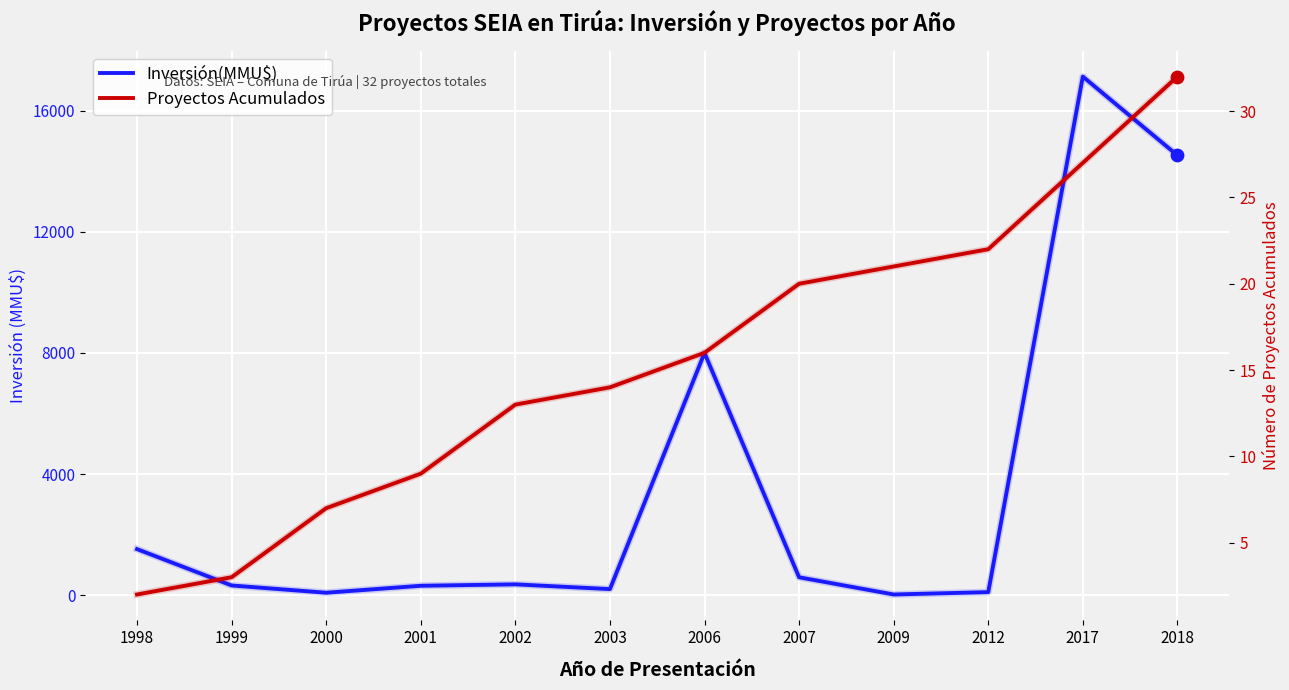

At which category is the sum across all series the highest?

2017